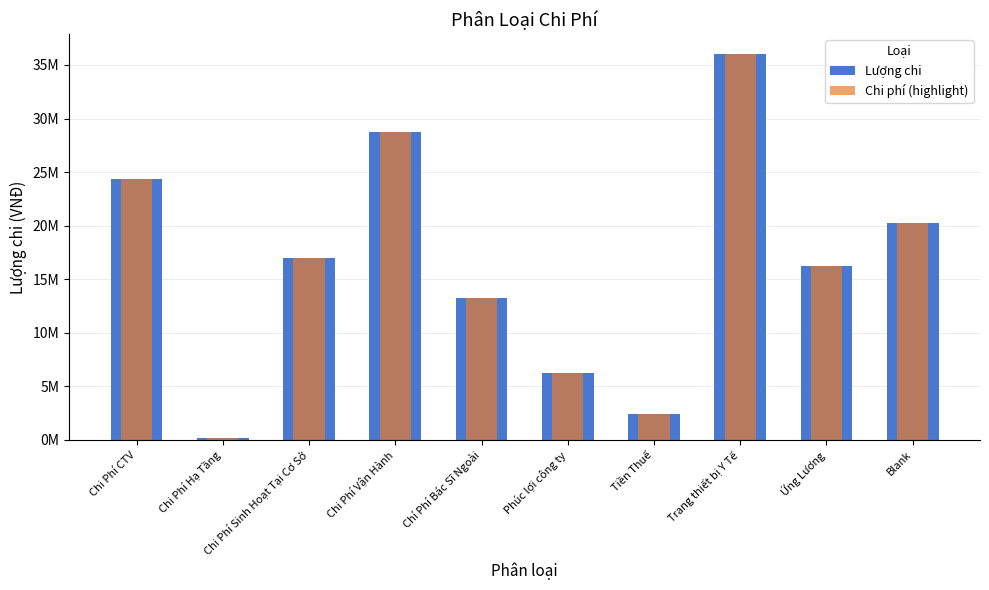

Reading left to right, extract all data points from this chart.

Lượng chi: 24310000	145000	16990000	28711000	13250000	6200000	2400000	36067000	16200000	20200000
Chi phí (highlight): 24310000	145000	16990000	28711000	13250000	6200000	2400000	36067000	16200000	20200000